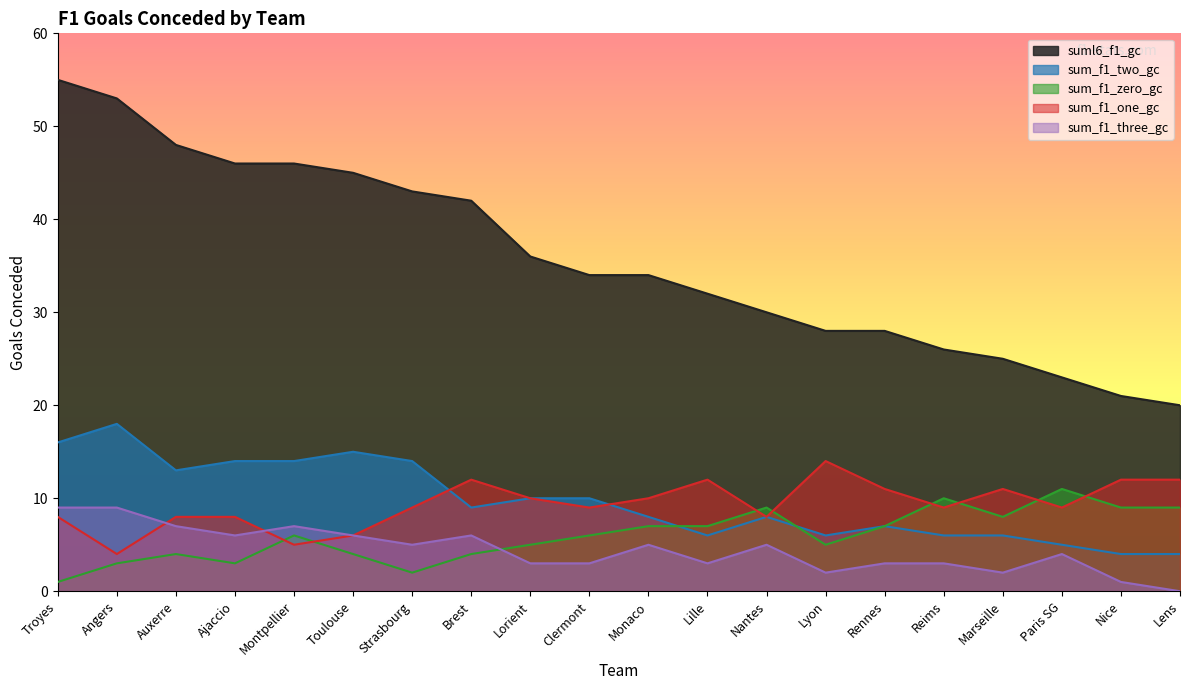

What is the difference between the sum_f1_one_gc values at Montpellier and Clermont?

4